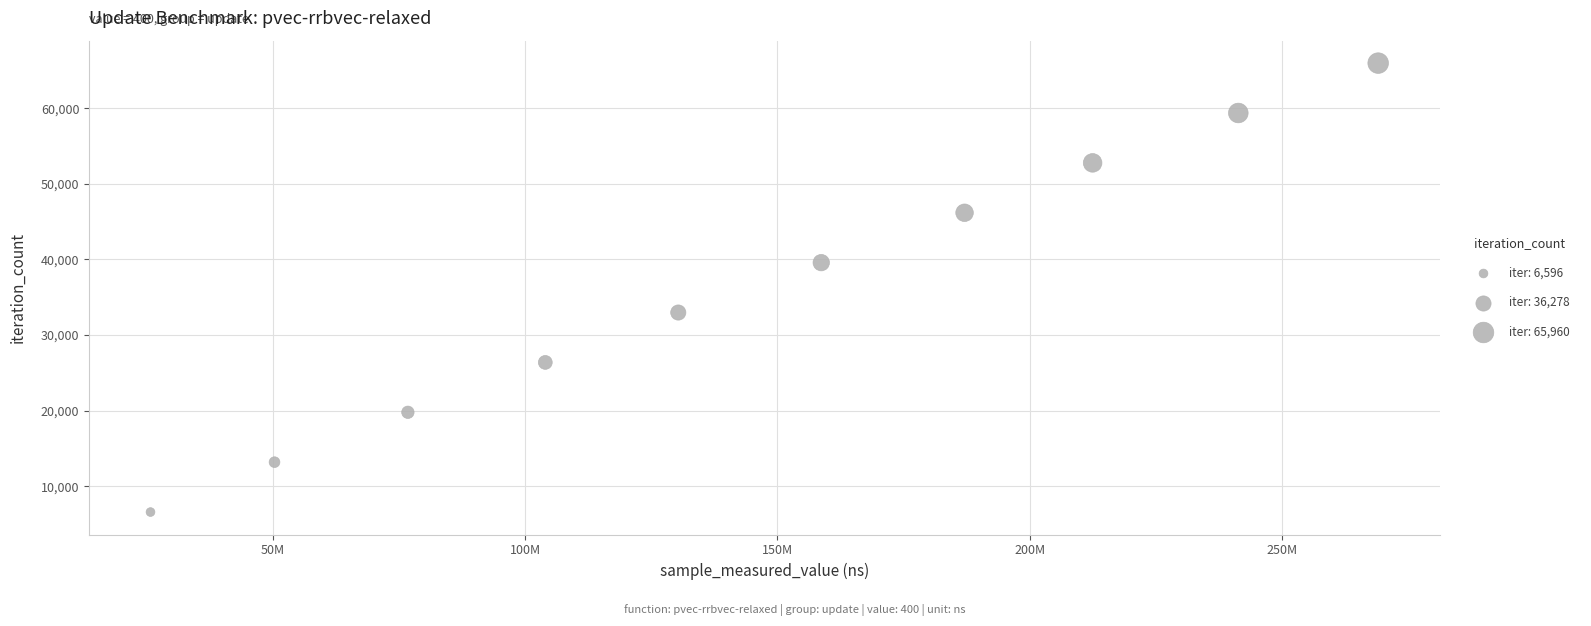

What is the average Y value?

36278